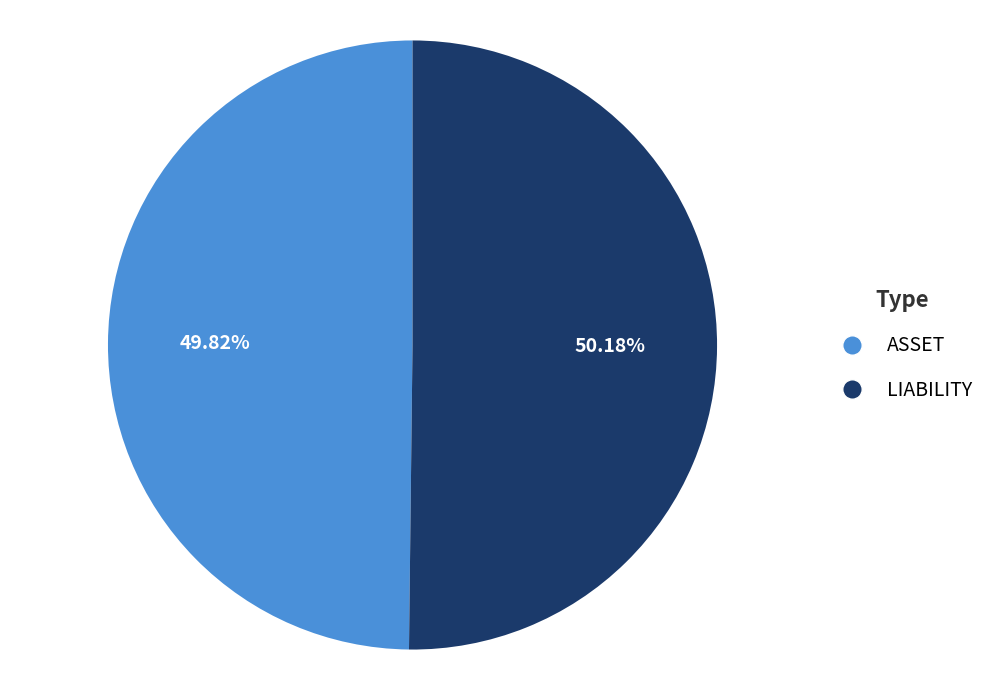

Do ASSET and LIABILITY together represent more than half of the pie?

Yes